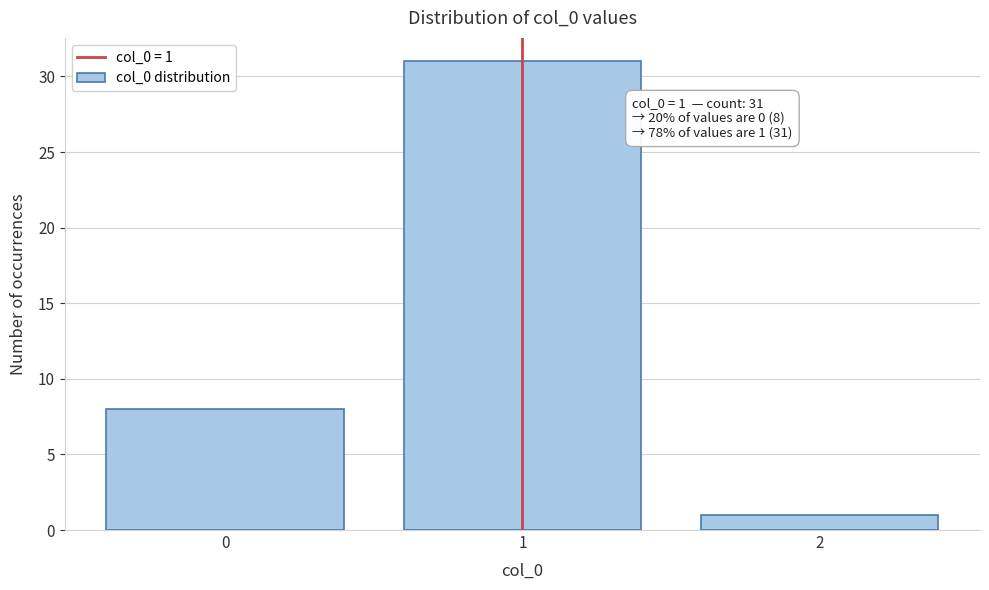

Reading left to right, what are all the values shown in this chart?

0=8	1=31	2=1